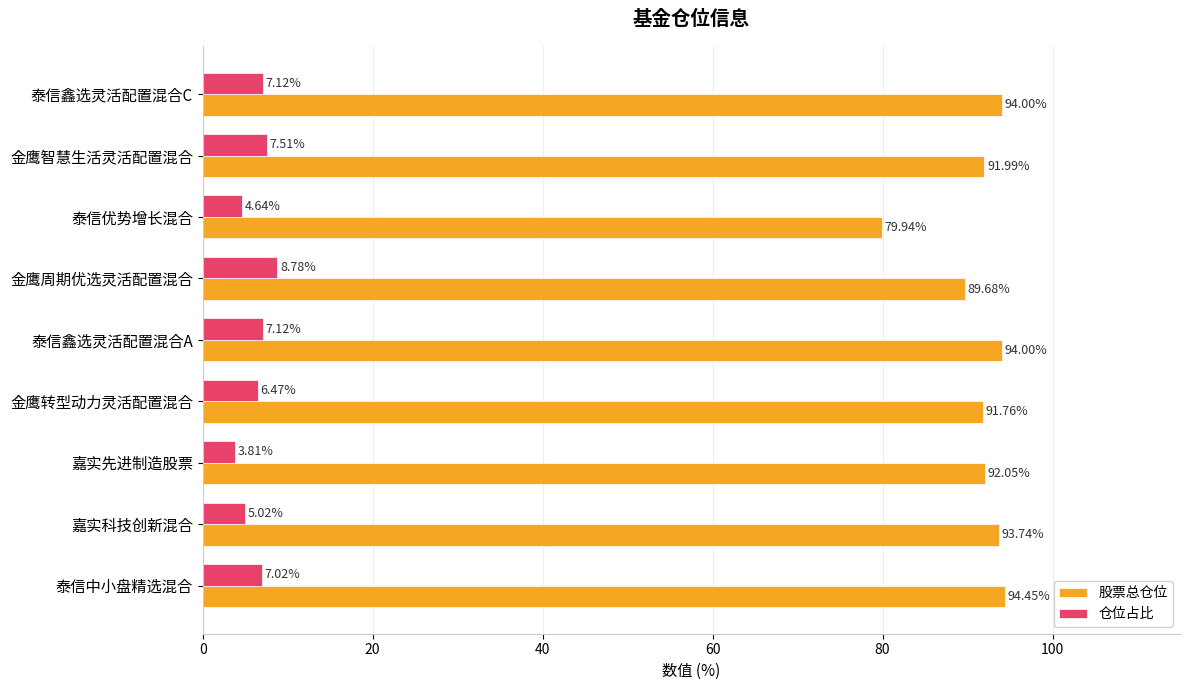

How many data points in 股票总仓位 are less than 92?

4